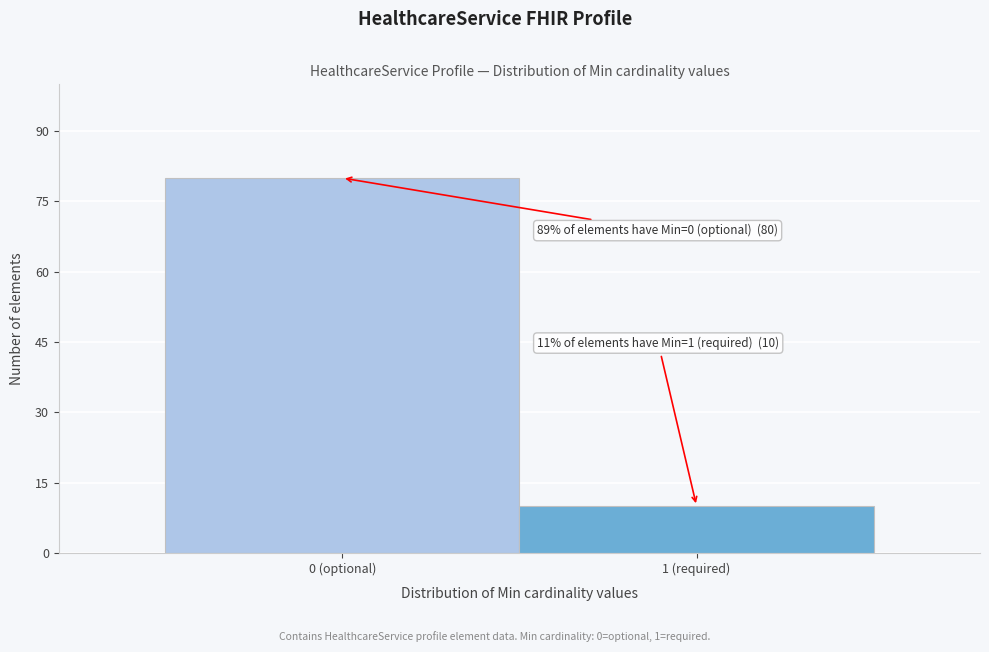

Reading left to right, transcribe all the data shown in this chart.

0 (optional)=80	1 (required)=10